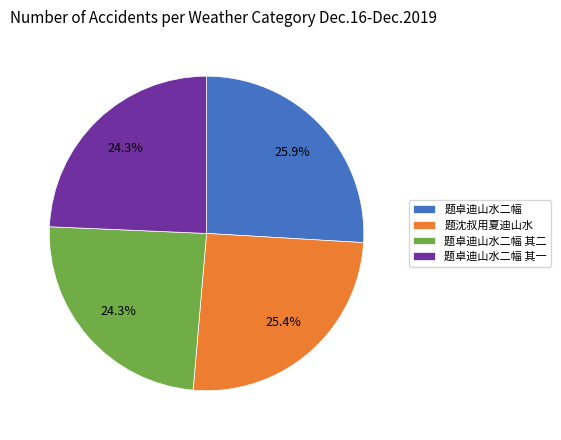

To the nearest percent, what is the difference between the 题卓迪山水二幅 and 题沈叔用夏迪山水 slice percentages?

1%